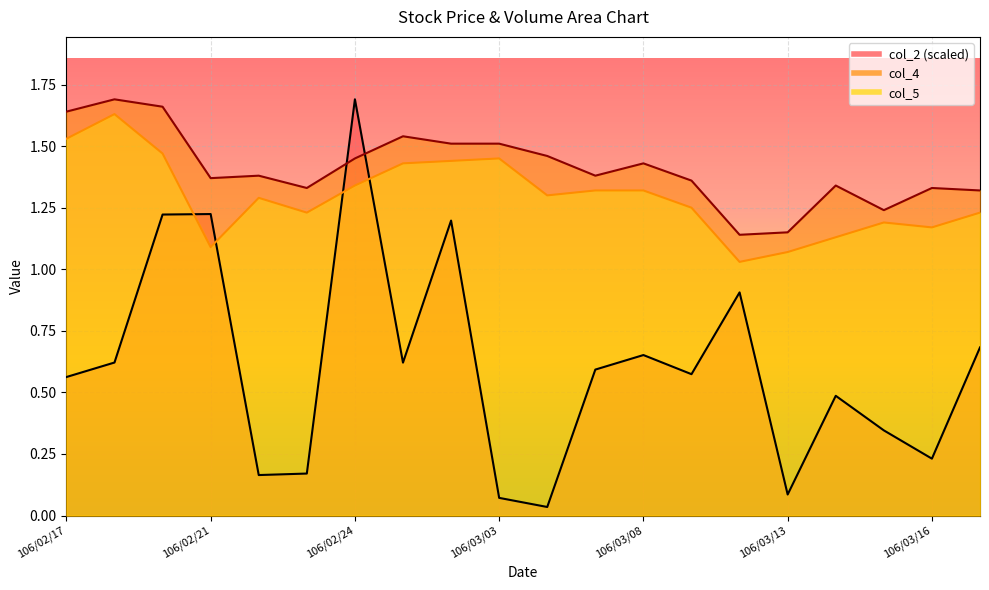

What is the difference between the maximum and minimum values in the col_4 series?

0.6